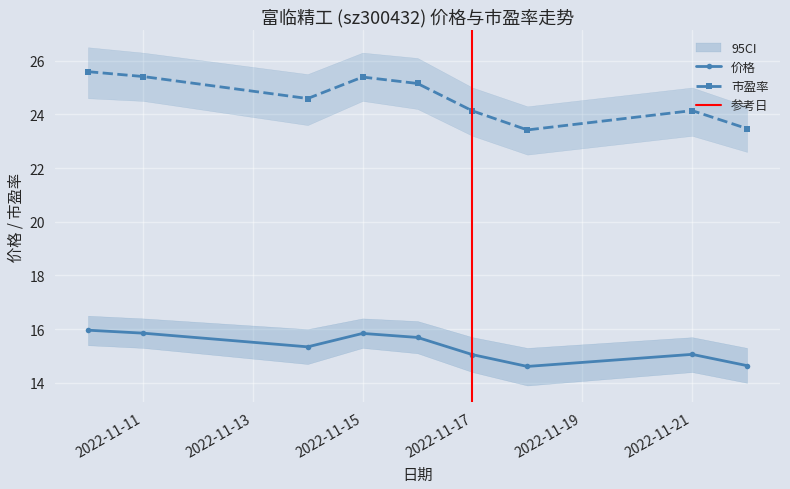

Where is the first local minimum for 市盈率?

2022-11-14